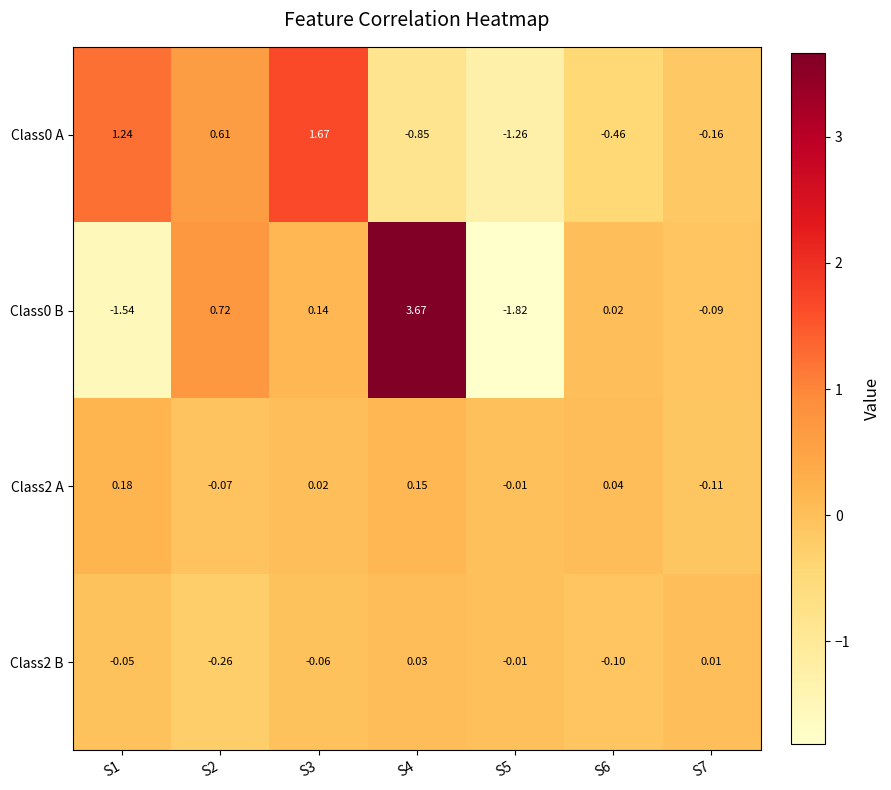

Is the value of Class0 B at S6 greater than the value of Class2 B at S2?

Yes